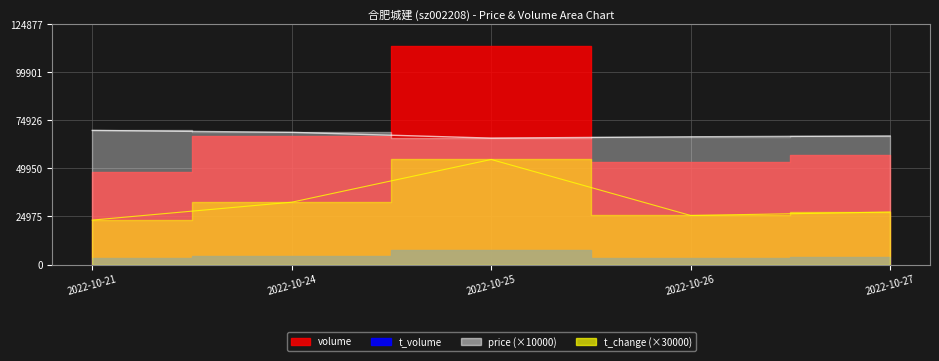

True or false: volume and price cross at least once.

False